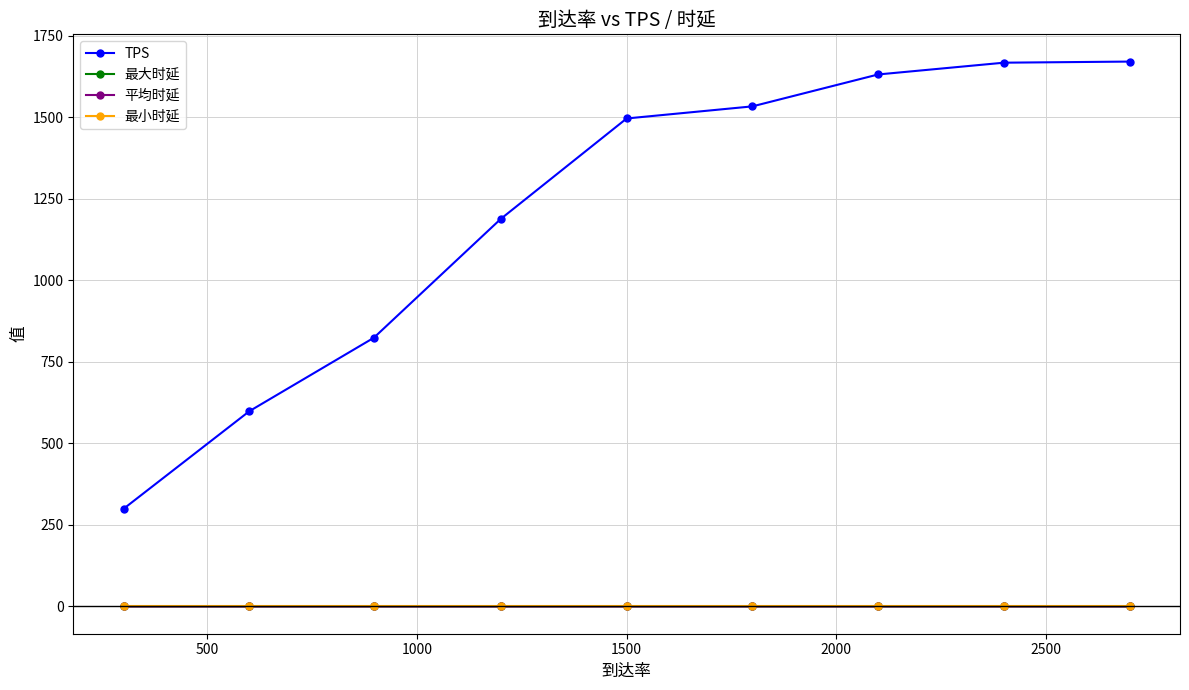

At how many categories does at least one series exceed 133?

9